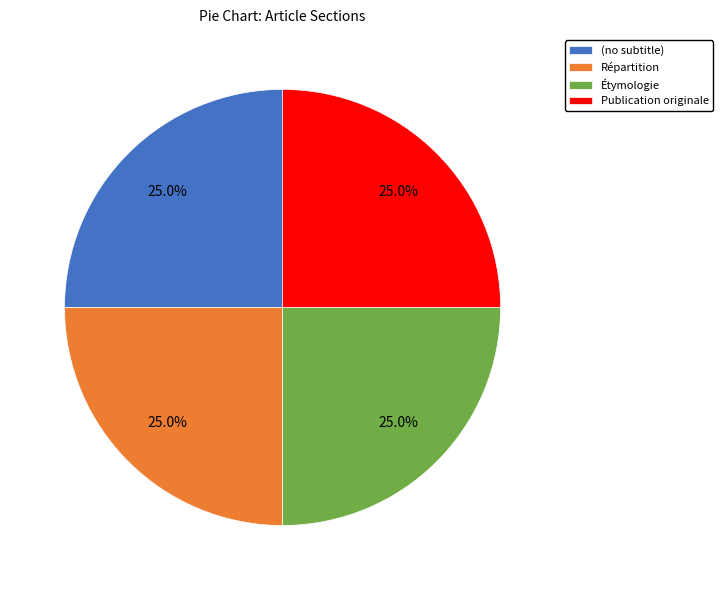

Does any single category account for the majority?

No